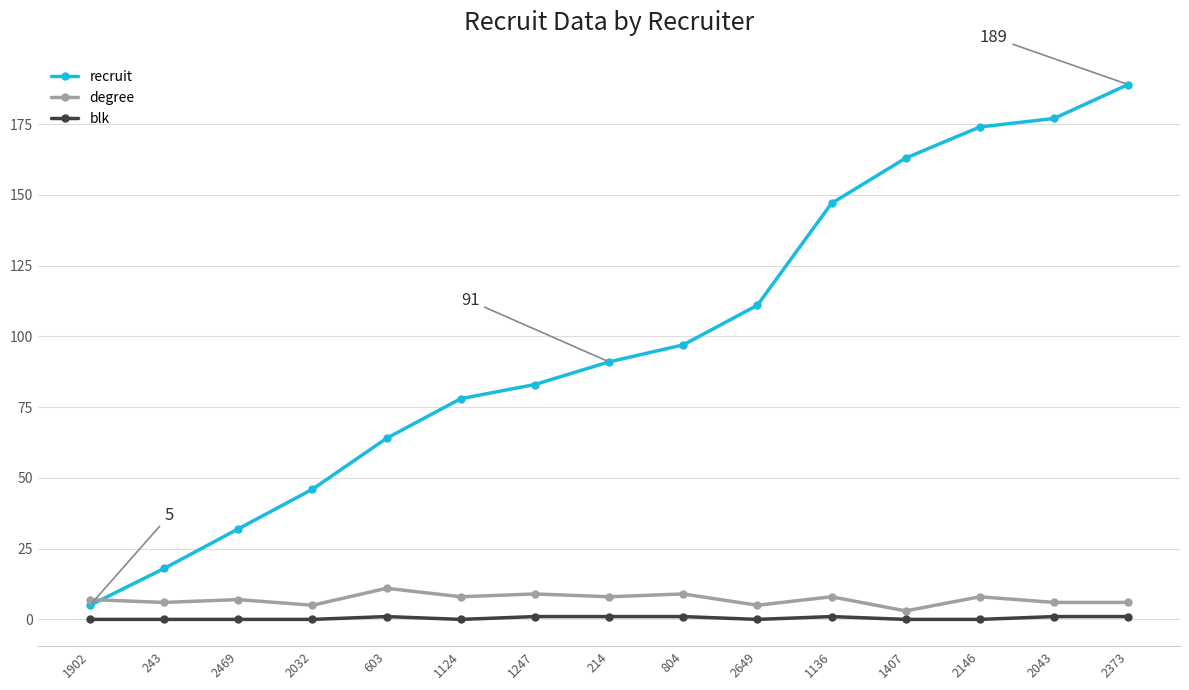

Count the number of data series in this chart.

3